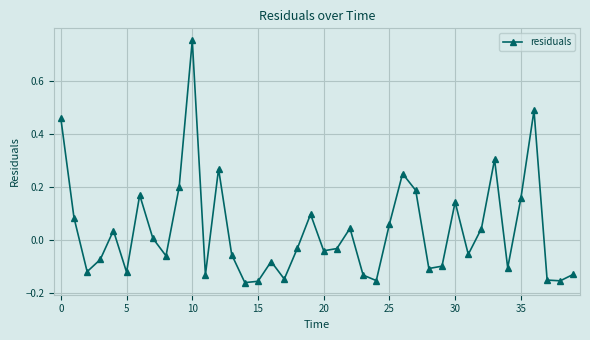

How many interior local peaks (higher than both neighbors) does the data have?

11